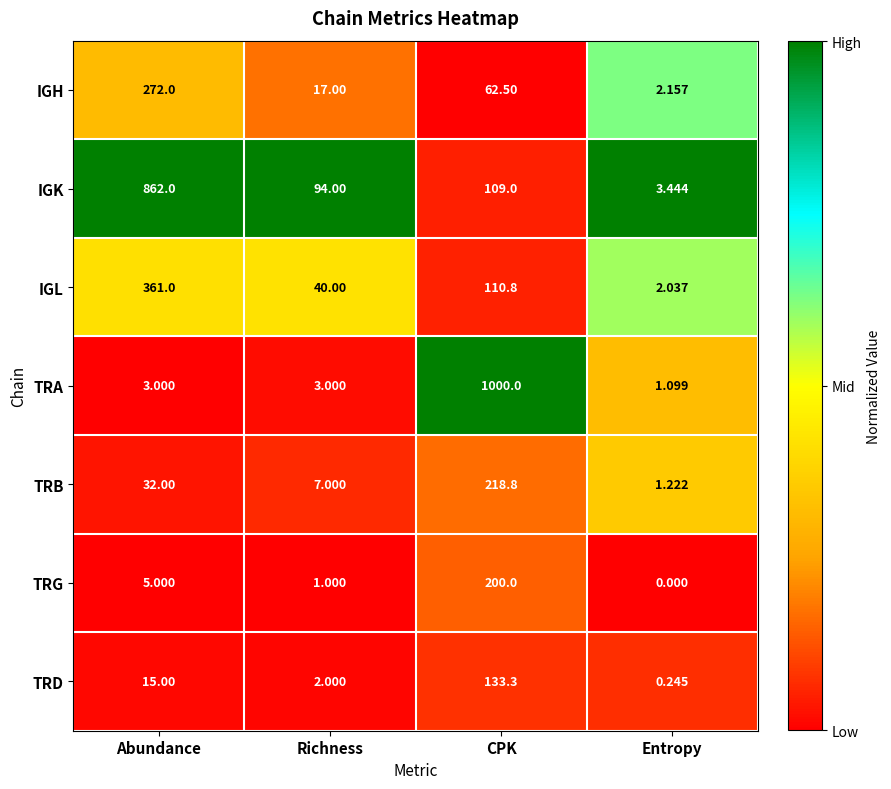

Rank the series at Abundance from highest to lowest value.

IGK, IGL, IGH, TRB, TRD, TRG, TRA